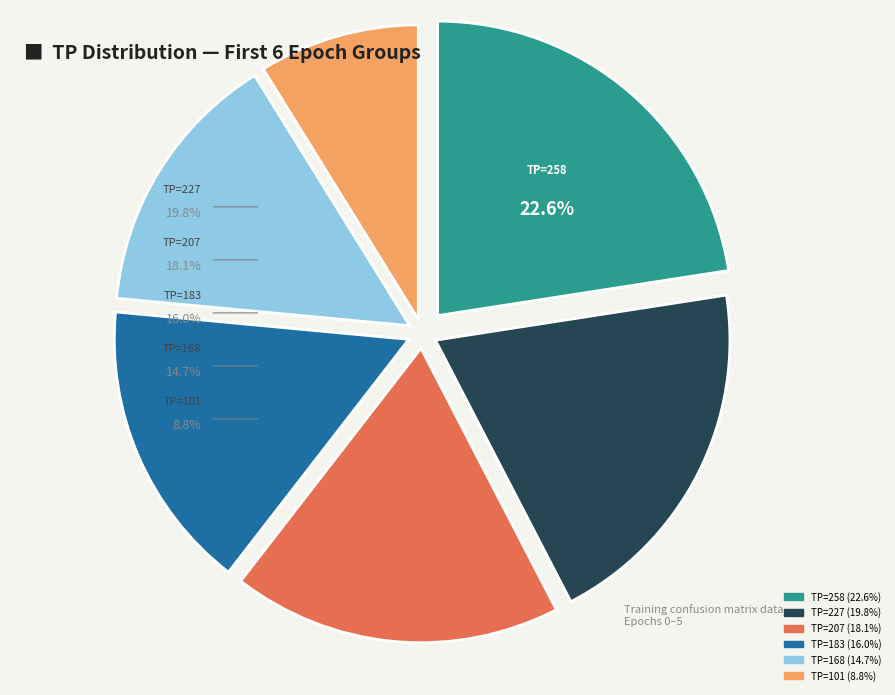

What is the change in value from TP=227 to TP=207?

-20